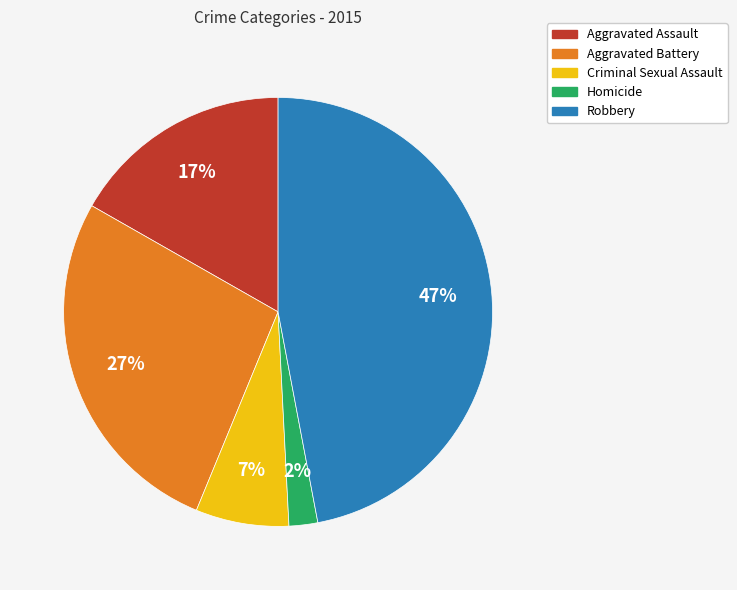

Combined, do Aggravated Assault and Robbery account for over 50%?

Yes